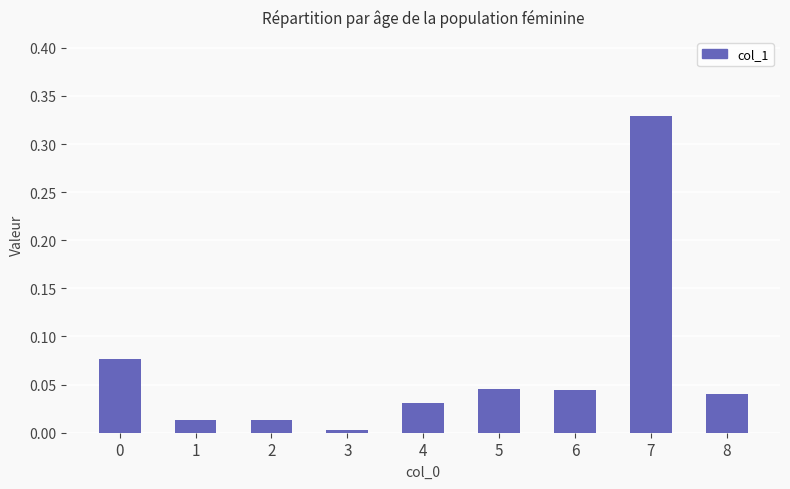

What is the sum of all values?

0.6